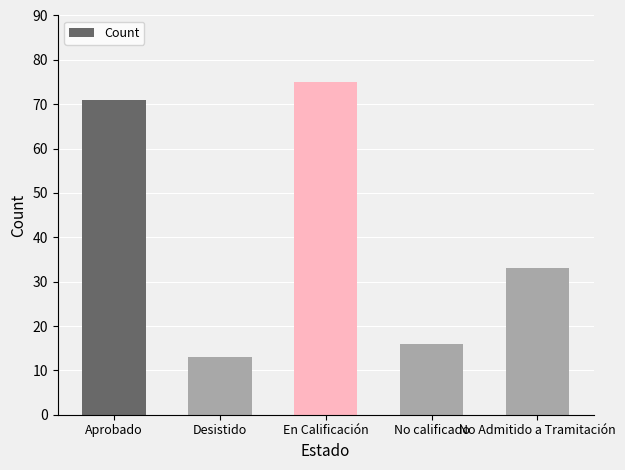

At which label does the data first exceed 33?

Aprobado